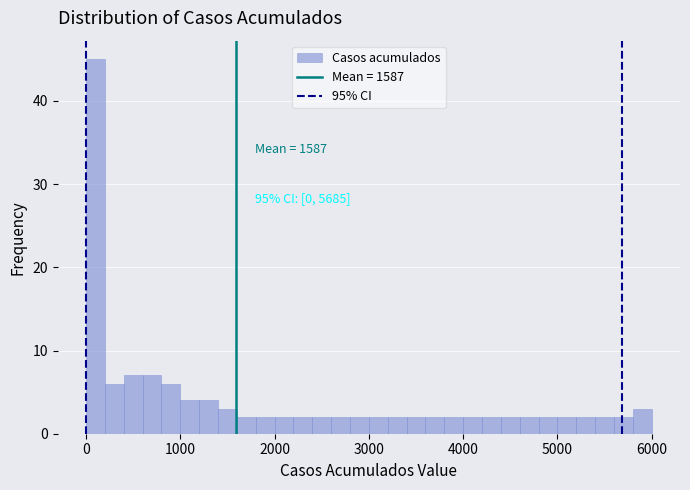

Read against the x-axis, roughly where is the centre of the tallest bar?

100